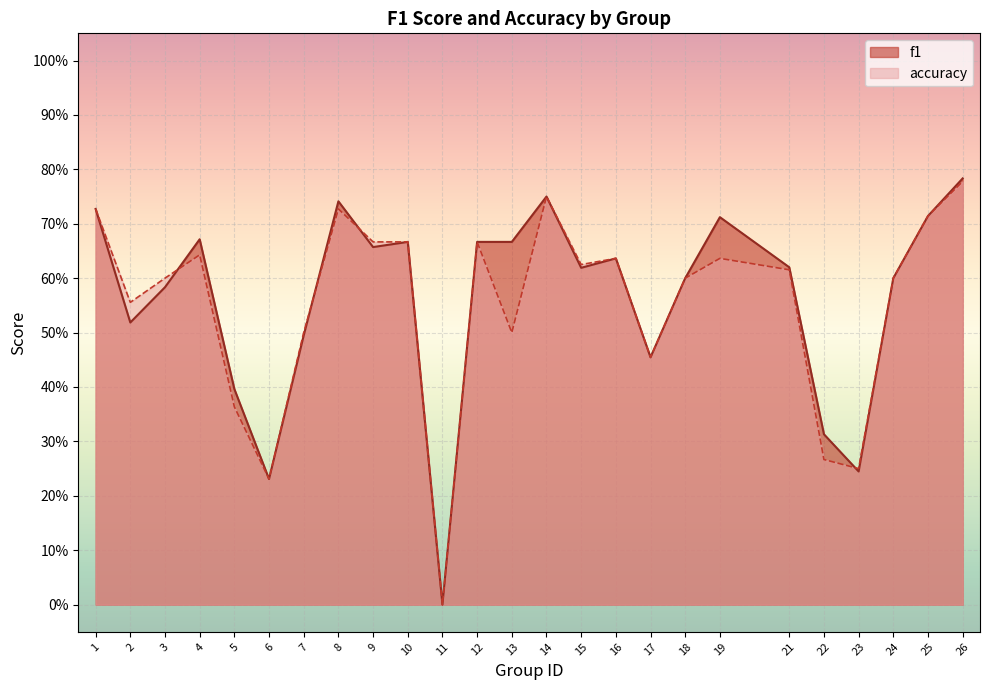

The value of f1 at 9 is 0.2. True or false?

False